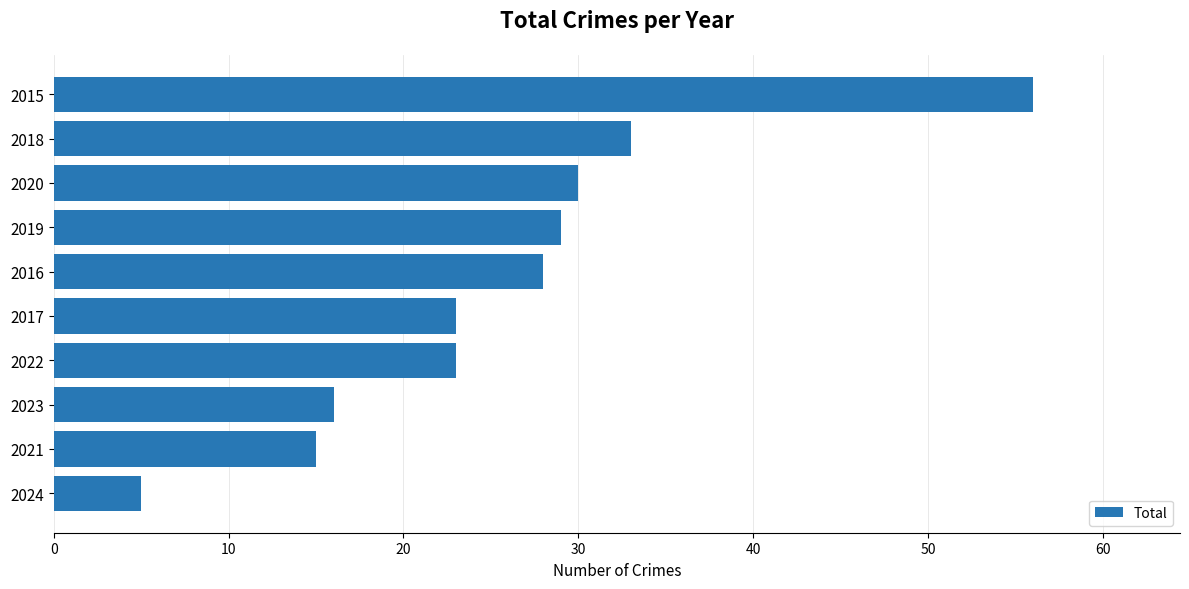

How many data points are less than 28?

5